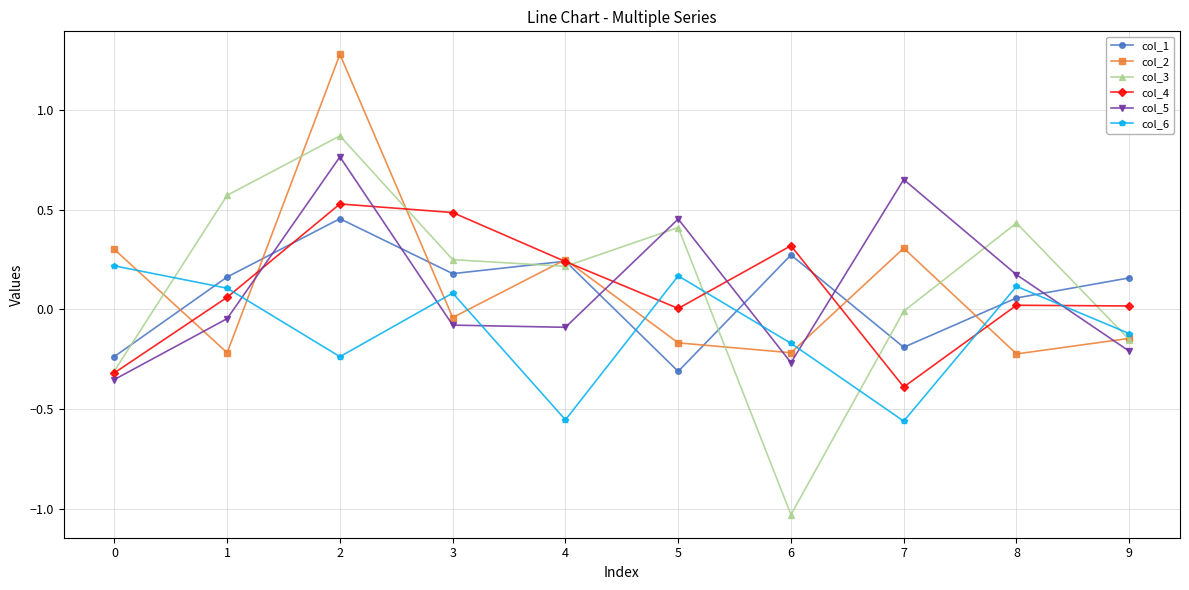

After their last crossing, which series has the higher values: col_4 or col_6?

col_4